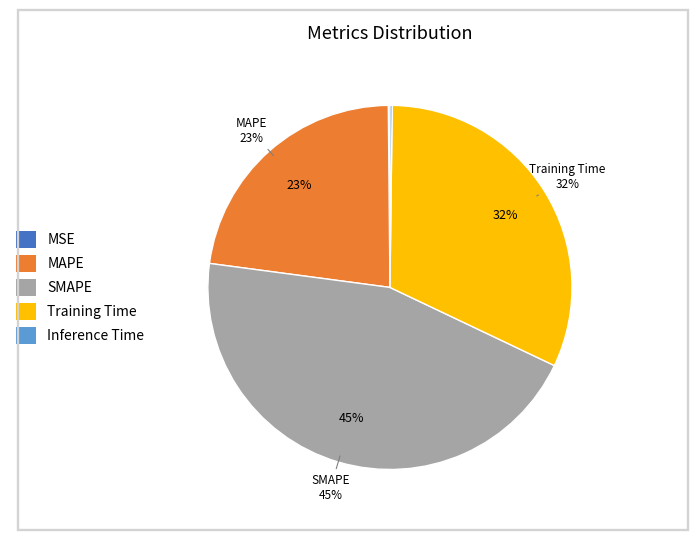

What percentage is NOT represented by MSE?

99.9%